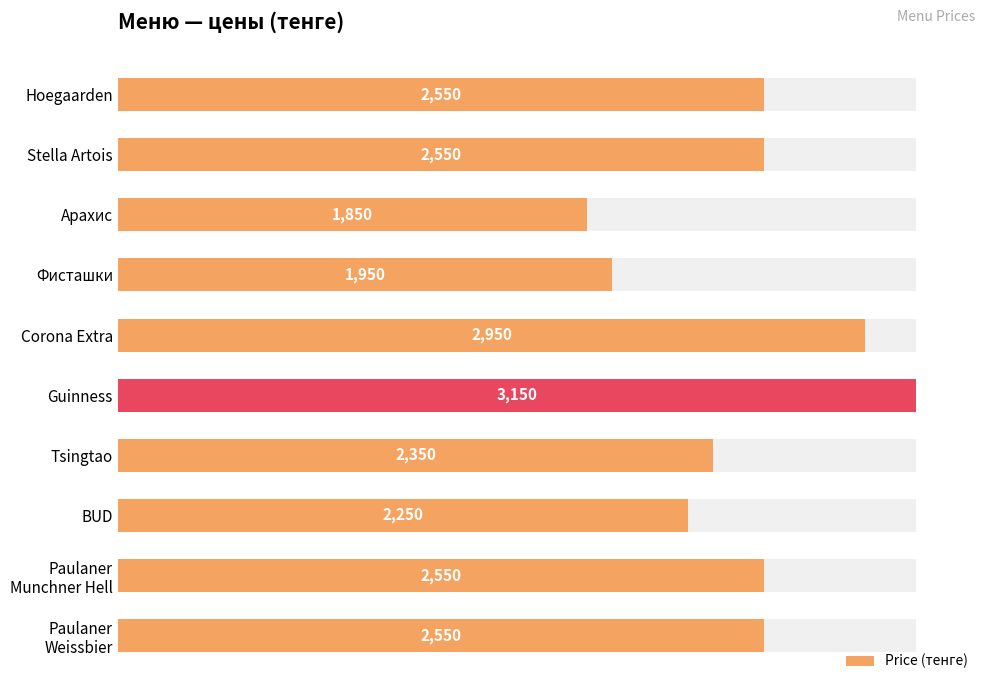

At which category does the chart reach its peak across all series?

2500